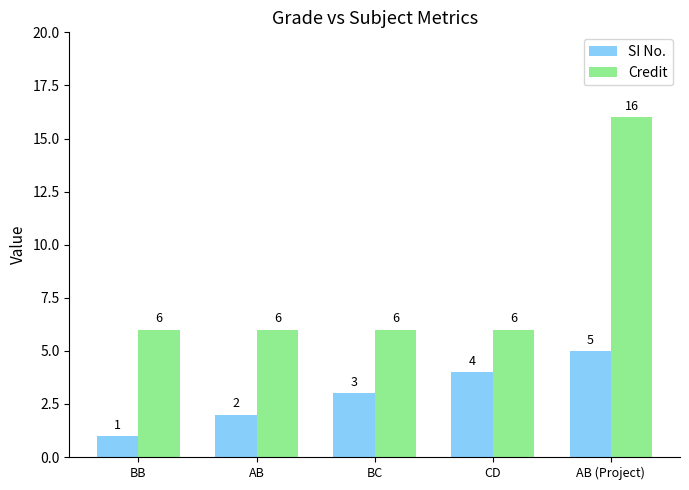

Which series has the widest spread of values?

Credit